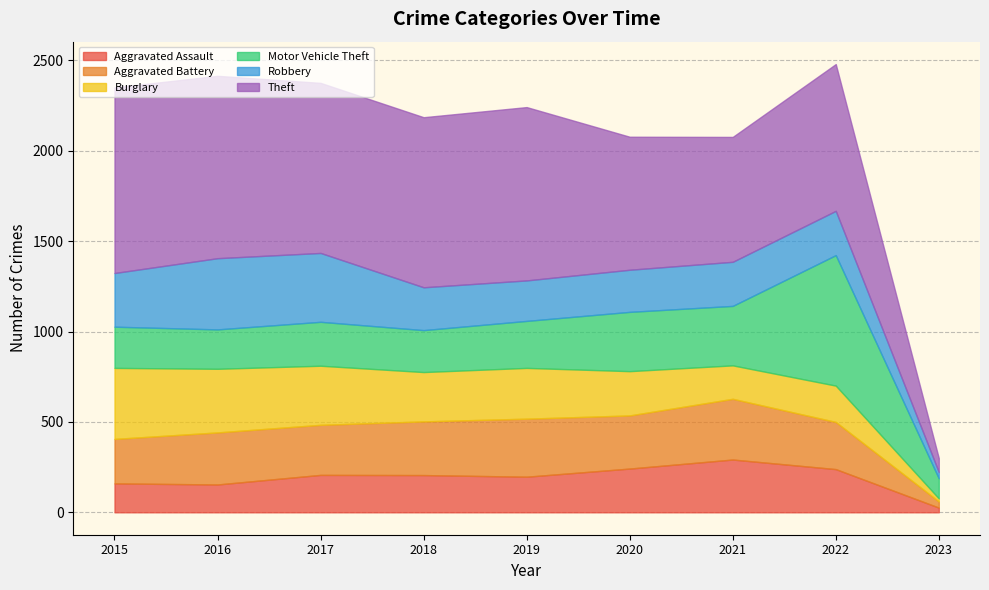

What is the difference between the highest and lowest values at 2019?

762